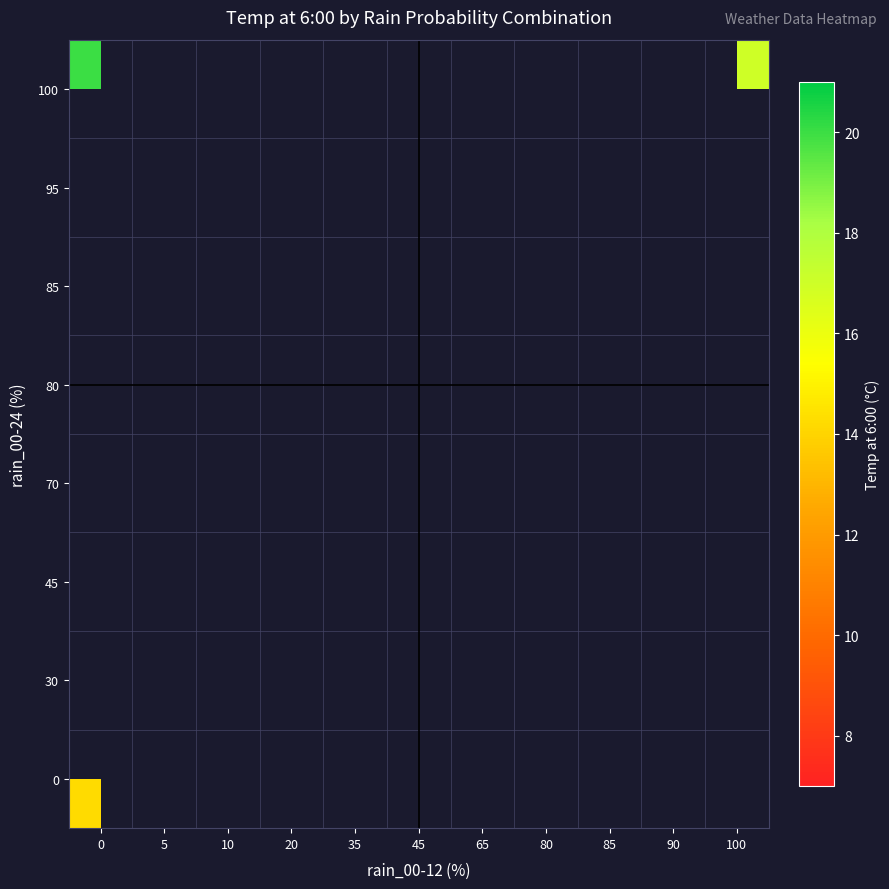

Count the number of categories in the chart.

11